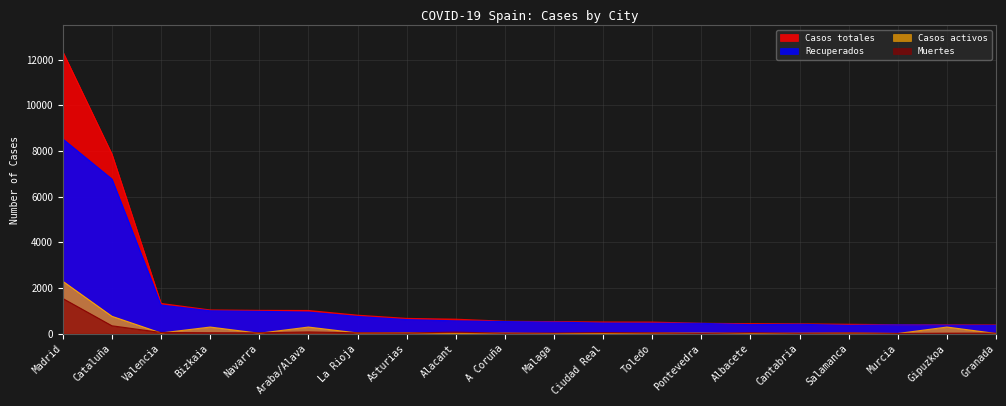

True or false: Muertes and Recuperados cross at least once.

False